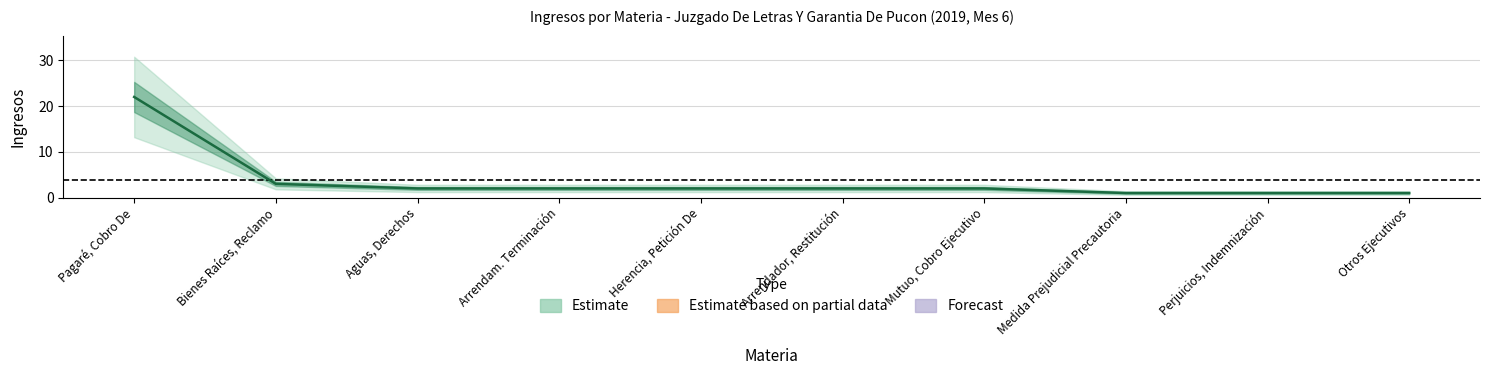

What is the label of the 7th point from the left?

Mutuo, Cobro Ejecutivo